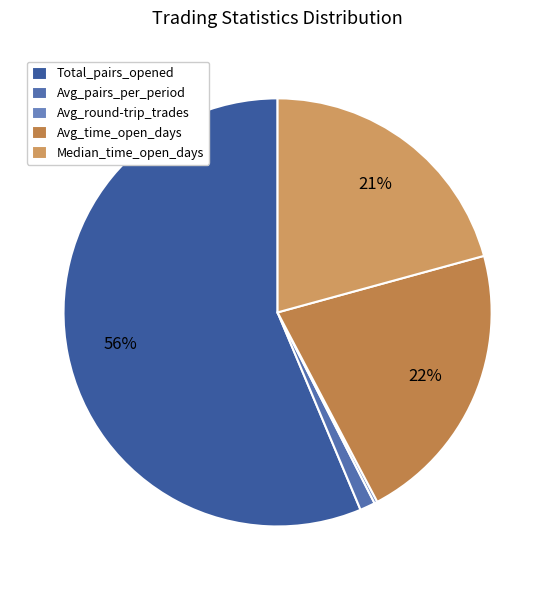

To the nearest percent, what is the average slice percentage?

20%